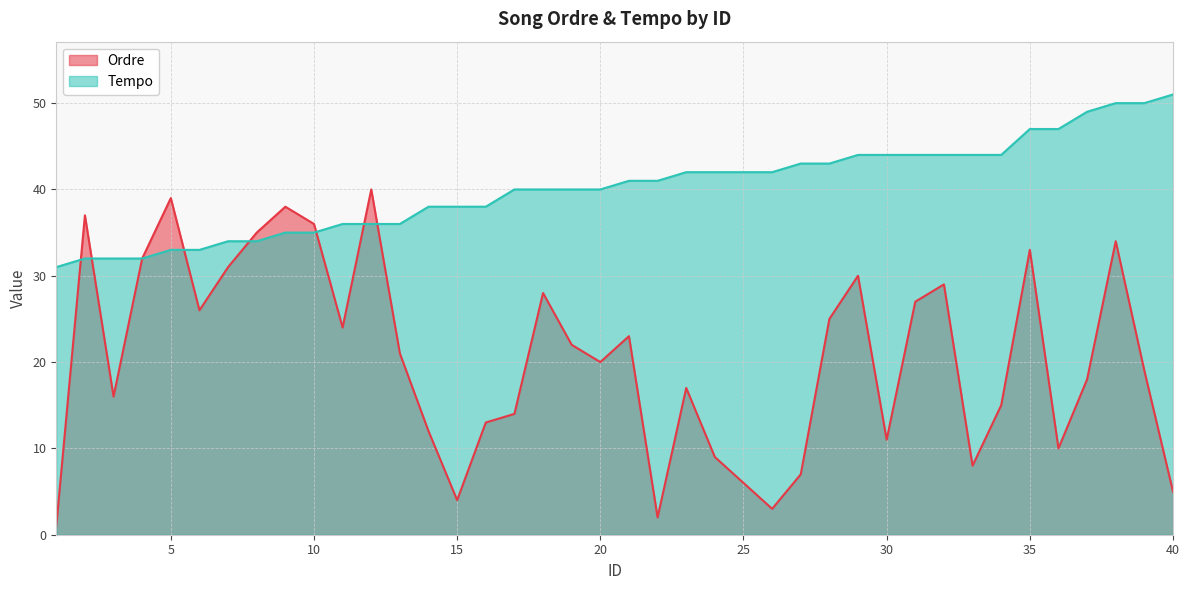

How many times do Ordre and Tempo cross each other?

7